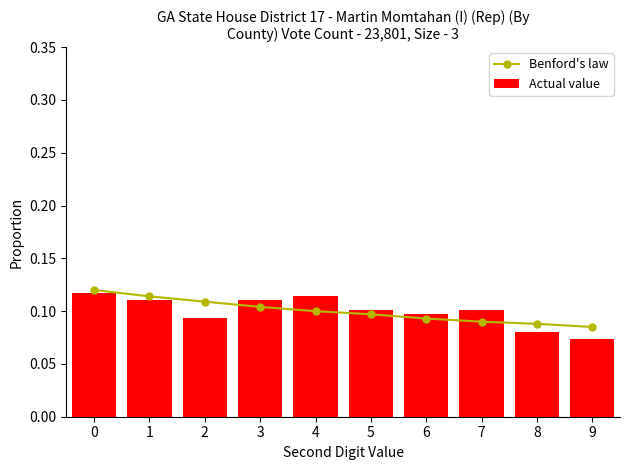

Between 4 and 2, which is larger?

2